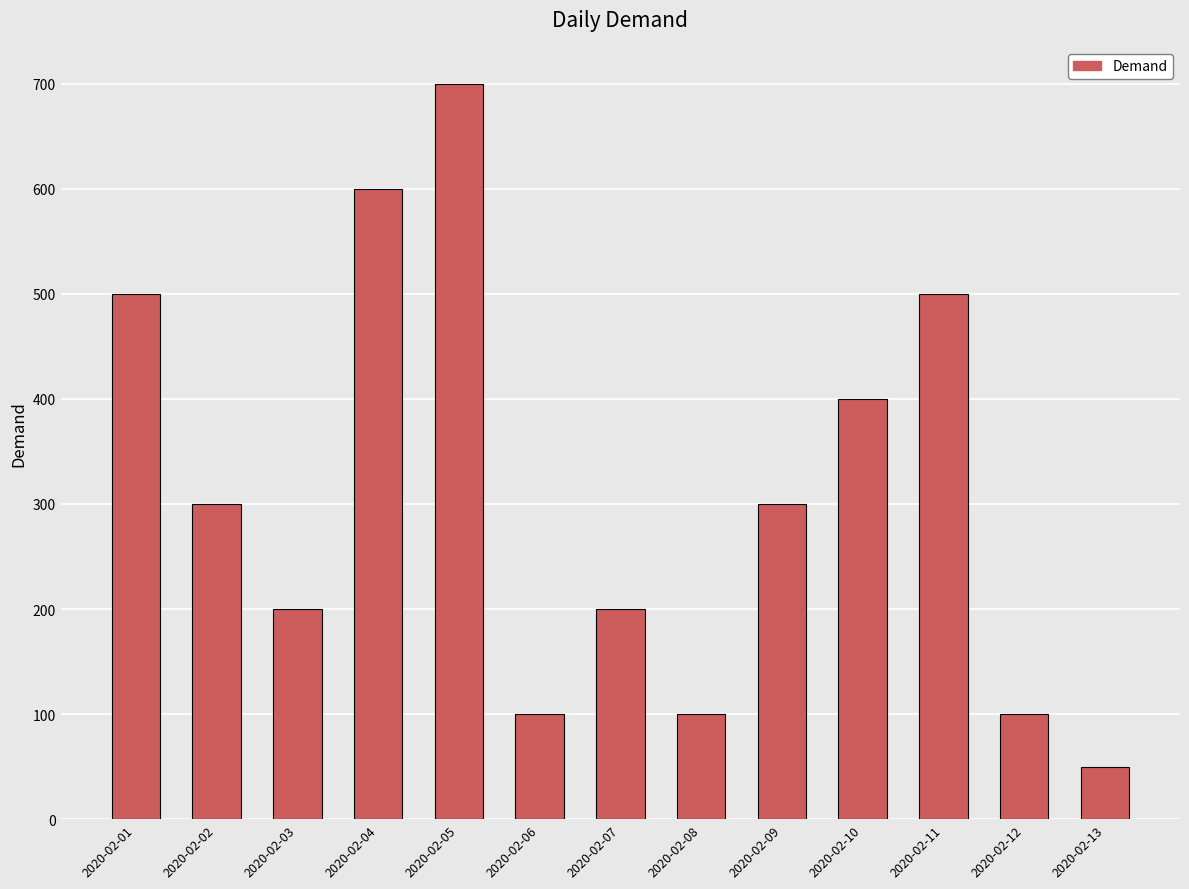

What is the minimum value shown in the chart?

50